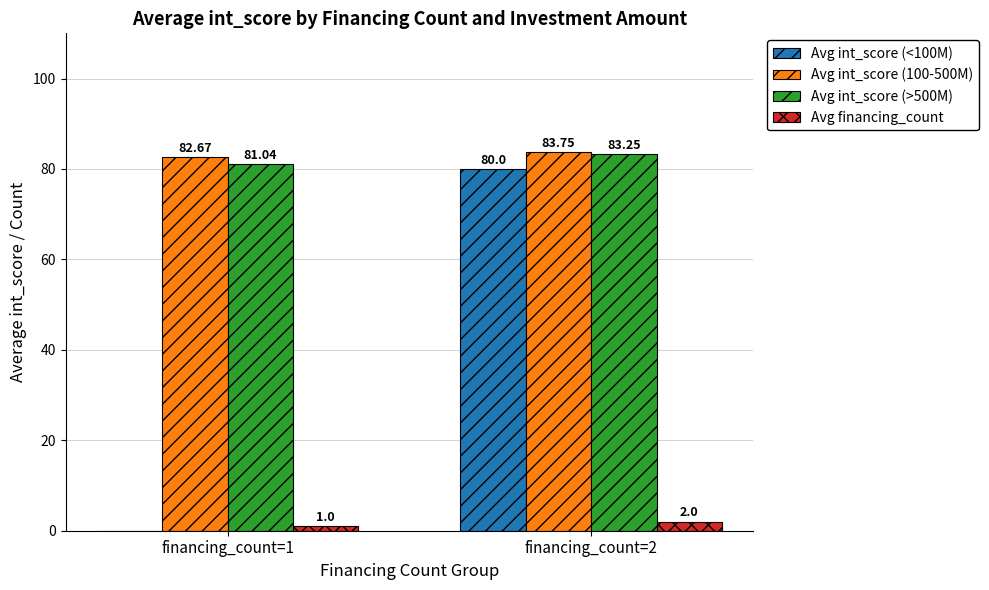

Does the chart contain stacked bars?

No